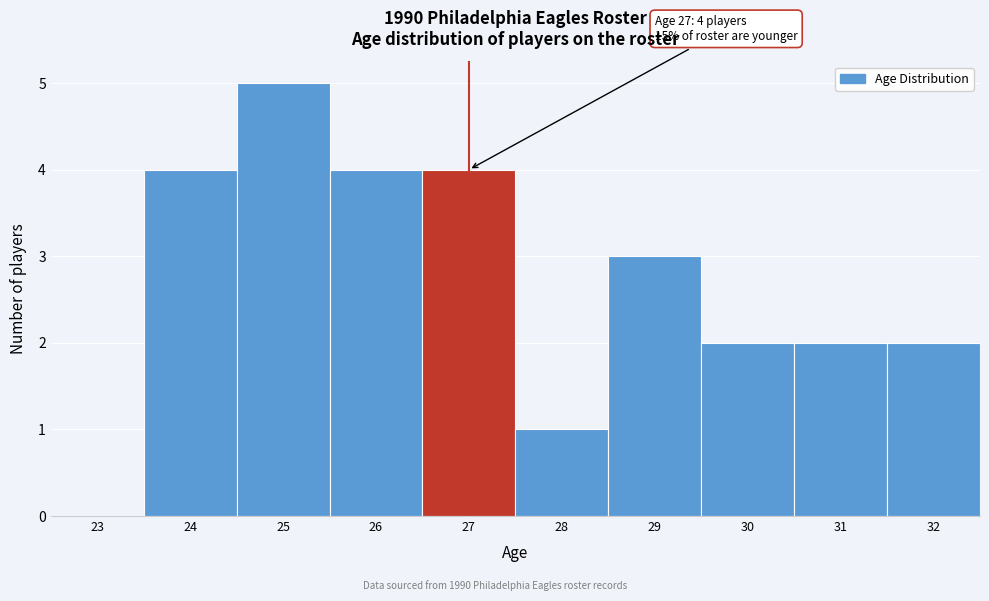

Reading left to right, list all the values displayed in this chart.

23=0	24=4	25=5	26=4	27=4	28=1	29=3	30=2	31=2	32=2